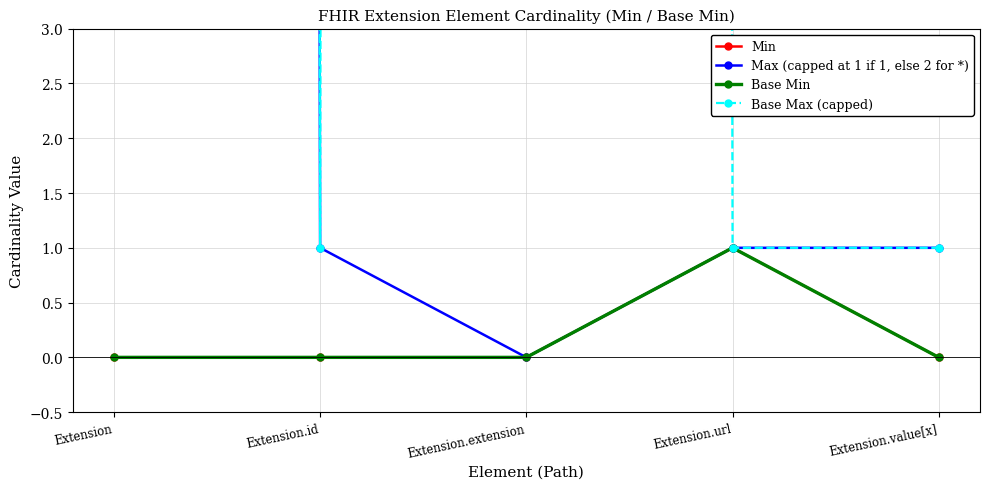

Which series has the widest spread of values?

Max (capped at 1 if 1, else 2 for *)